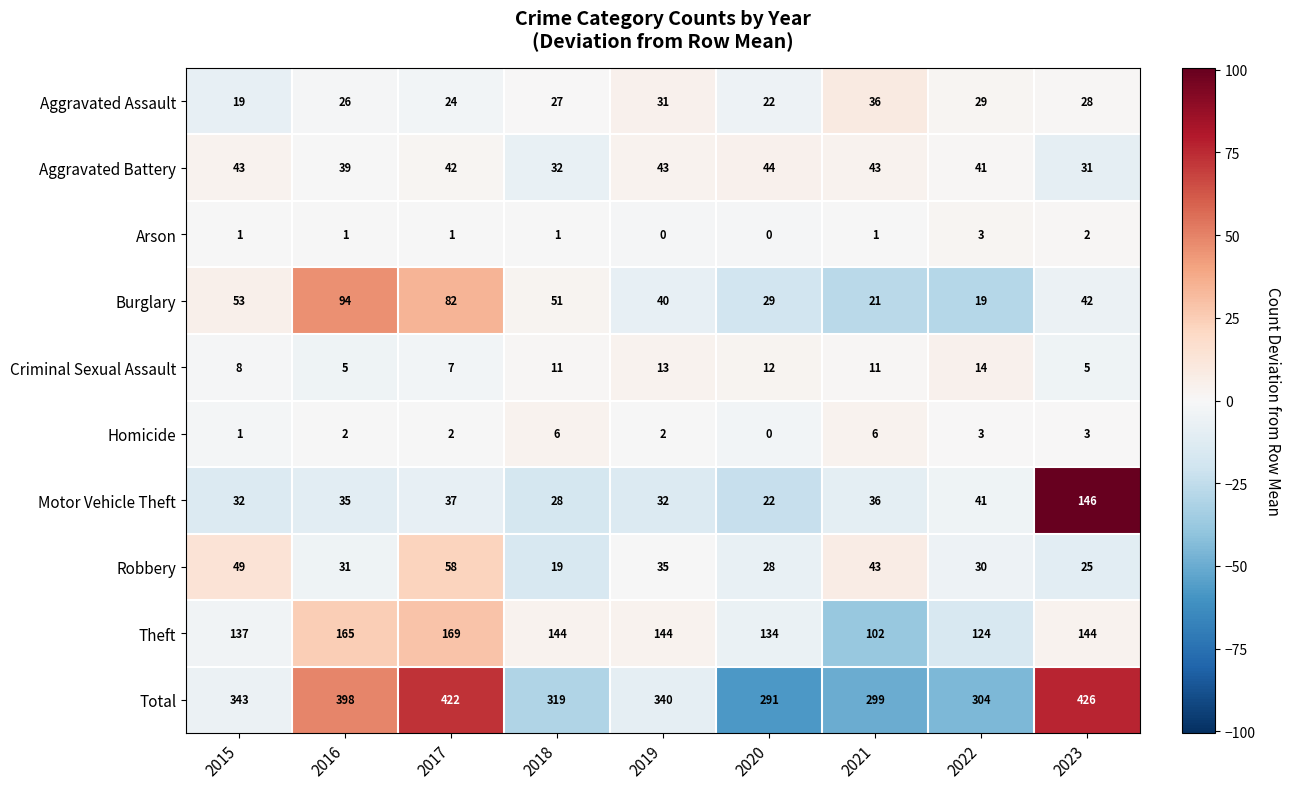

What is the minimum value shown in the chart?

0